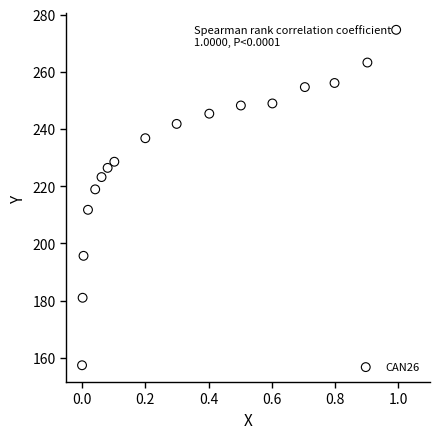

What Y value in the scatter plot is closest to 216?

218.9